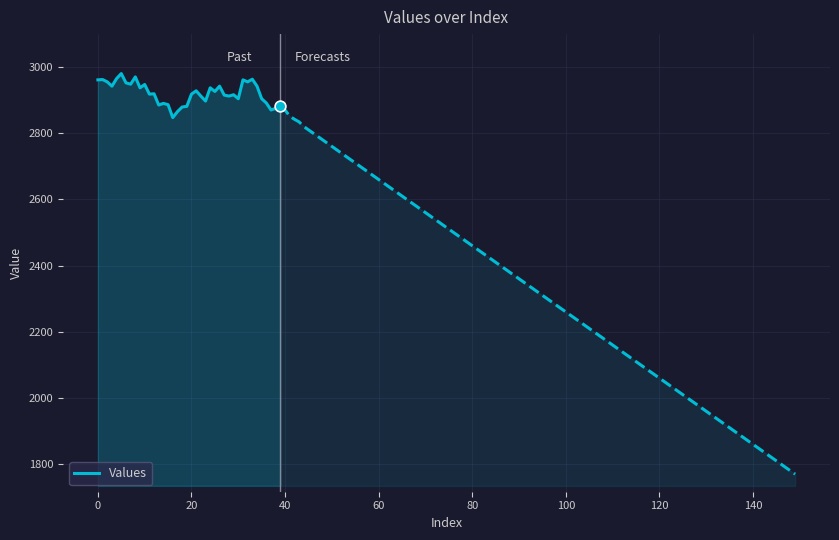

What is the change in value from 10 to 16?

-100